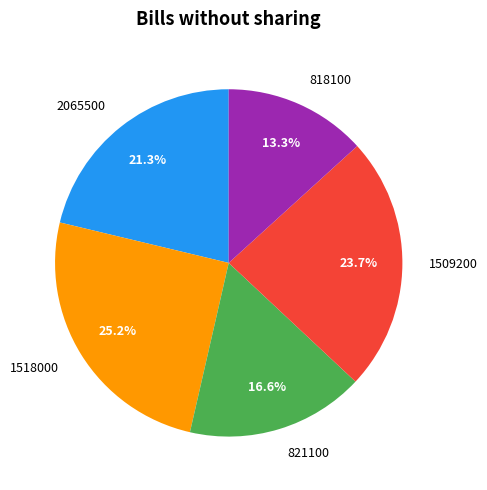

Which slice is the smallest?

818100